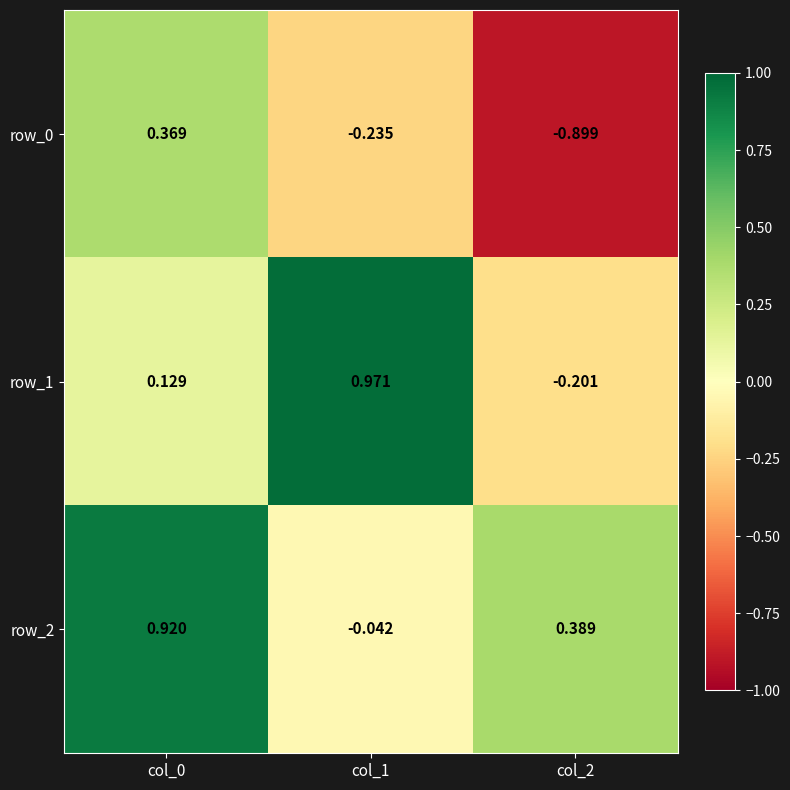

Is the value of row_0 at col_0 greater than the value of row_2 at col_0?

No